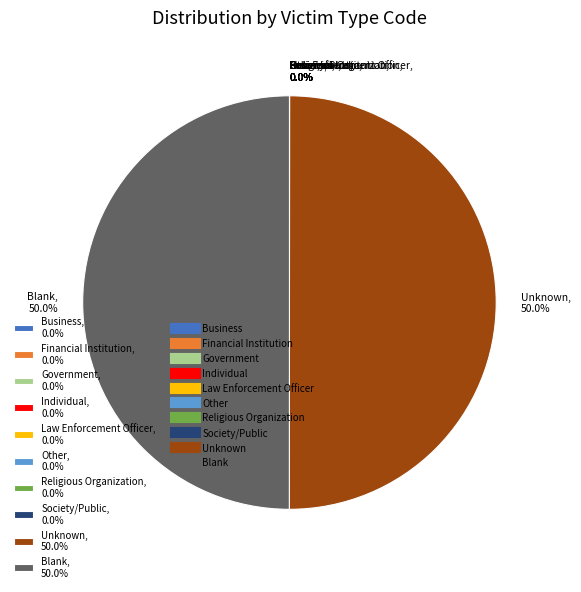

What portion of the pie excludes Unknown, 50.0%?

50.0%